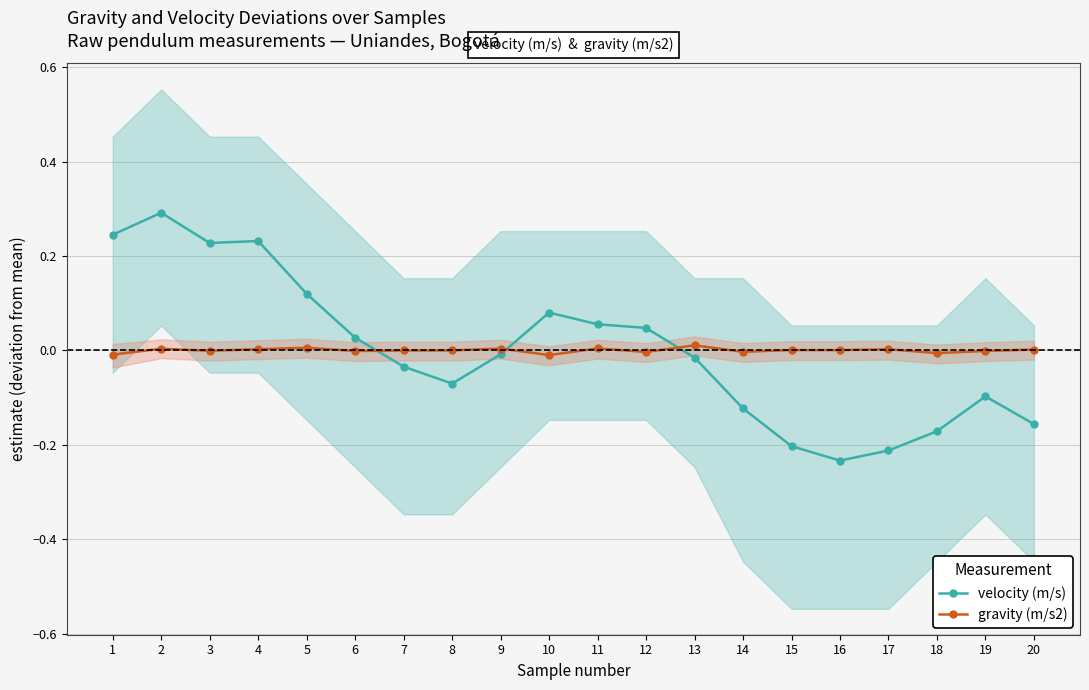

The velocity (m/s) series shows 0.2 at 2. True or false?

False